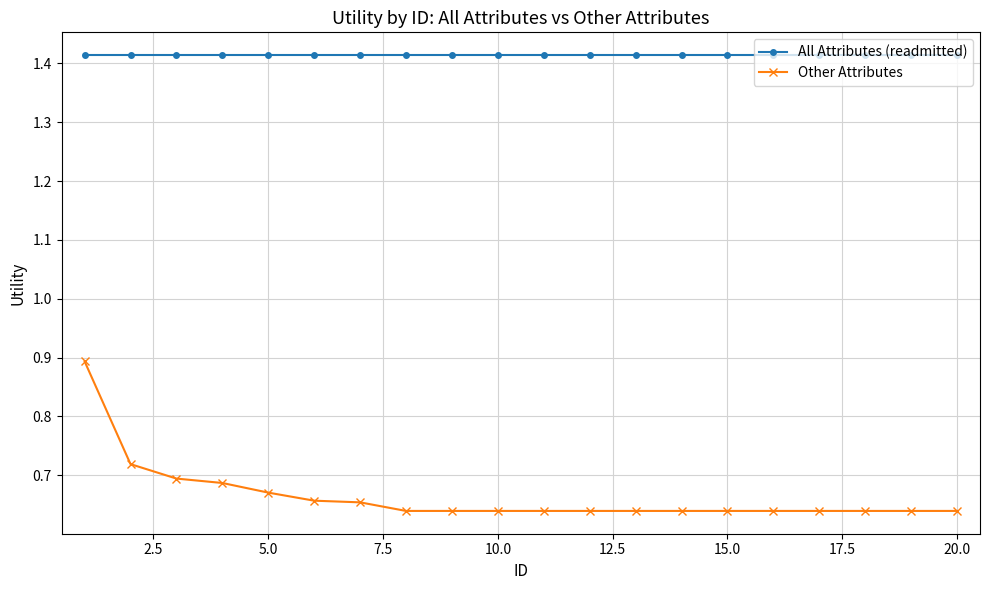

What is the highest value of the Other Attributes series?

0.9